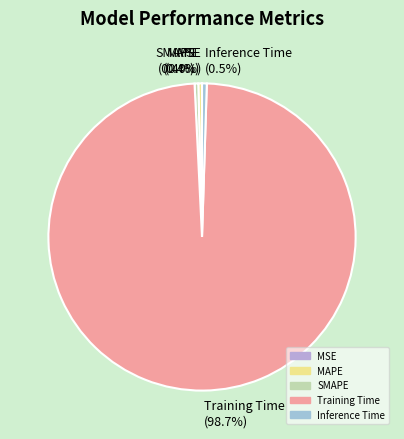

To the nearest percent, what is the difference between the largest and smallest slice percentages?

99%